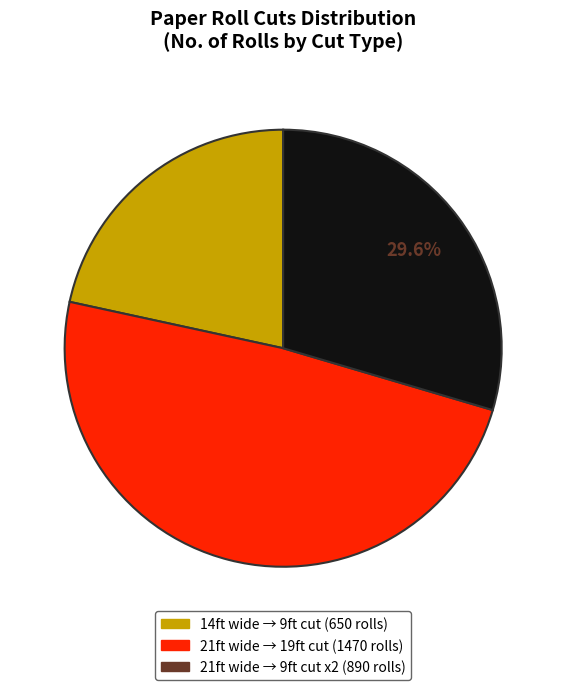

Is there any slice that represents more than half of the pie?

No